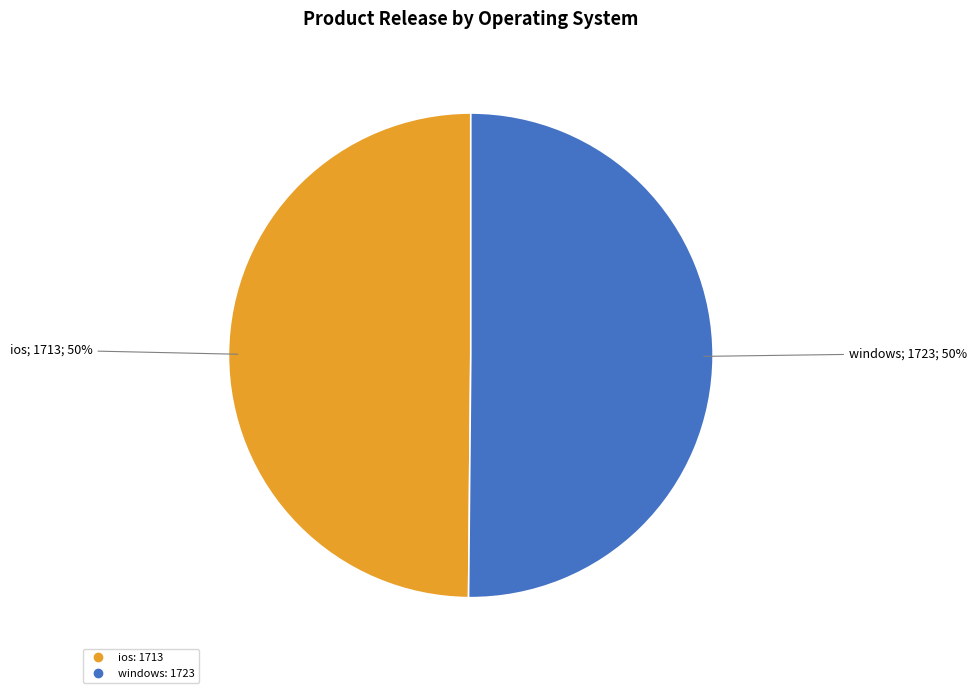

How many segments does this pie chart have?

2